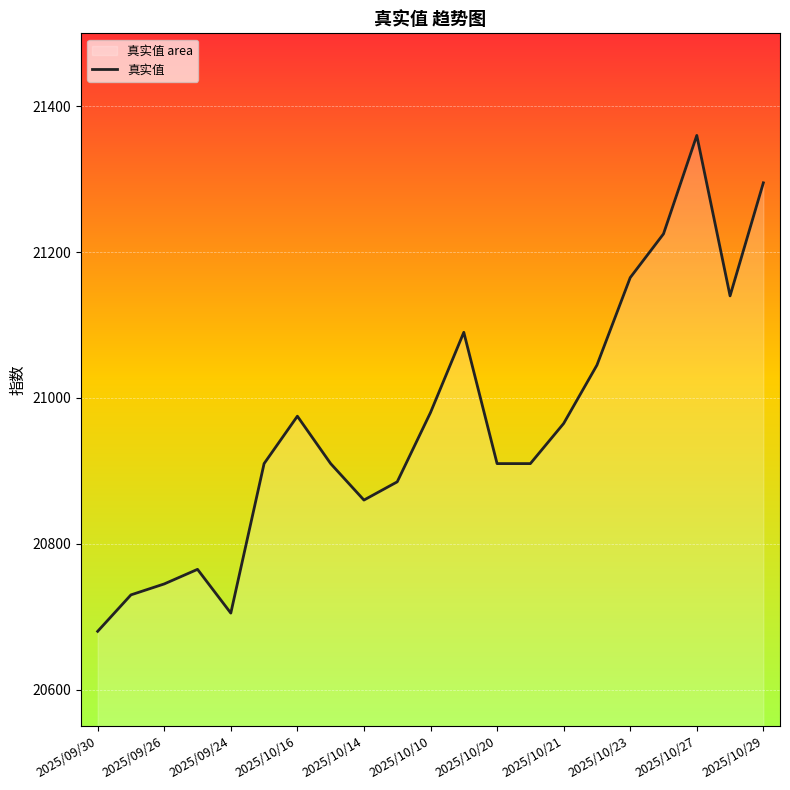

The chart shows a value of 20975 at 2025/10/16. True or false?

True